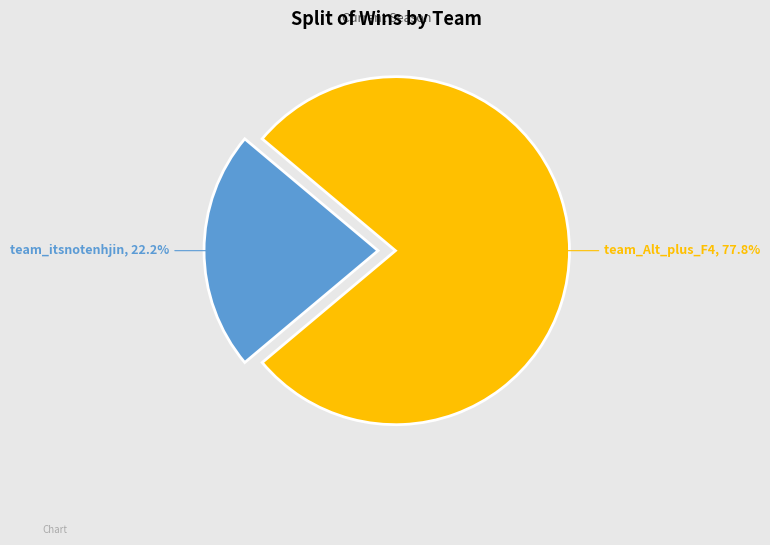

Which has a higher value, team_Alt_plus_F4 or team_itsnotenhjin?

team_Alt_plus_F4